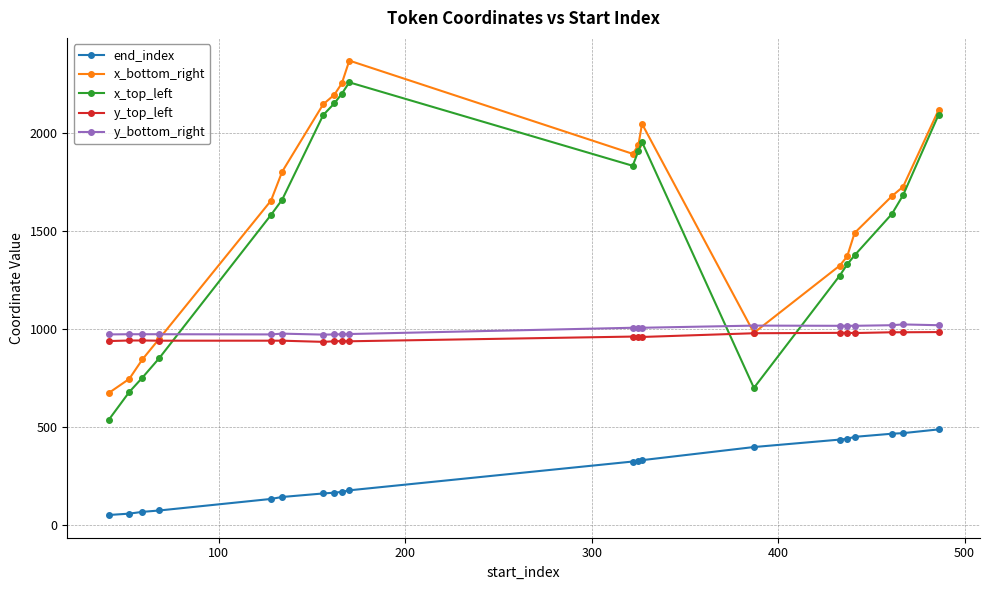

How many data points in x_bottom_right are less than 1726?

10